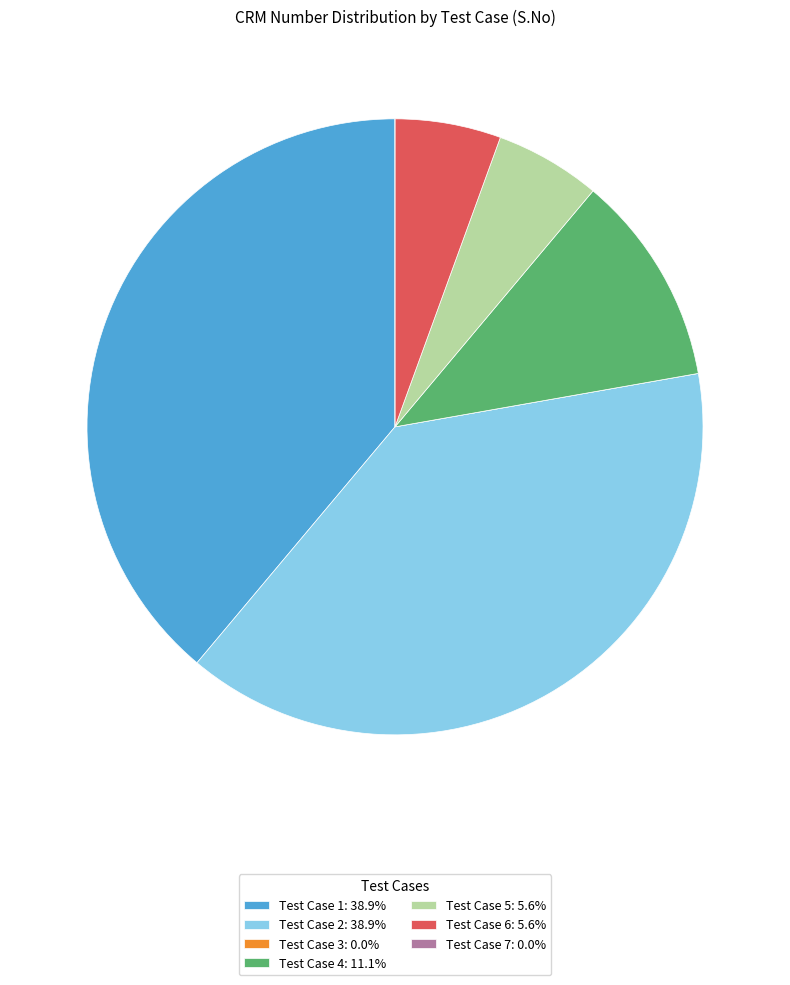

Approximately how many times larger is the value at Test Case 2: 38.9% compared to Test Case 1: 38.9%?

1.0